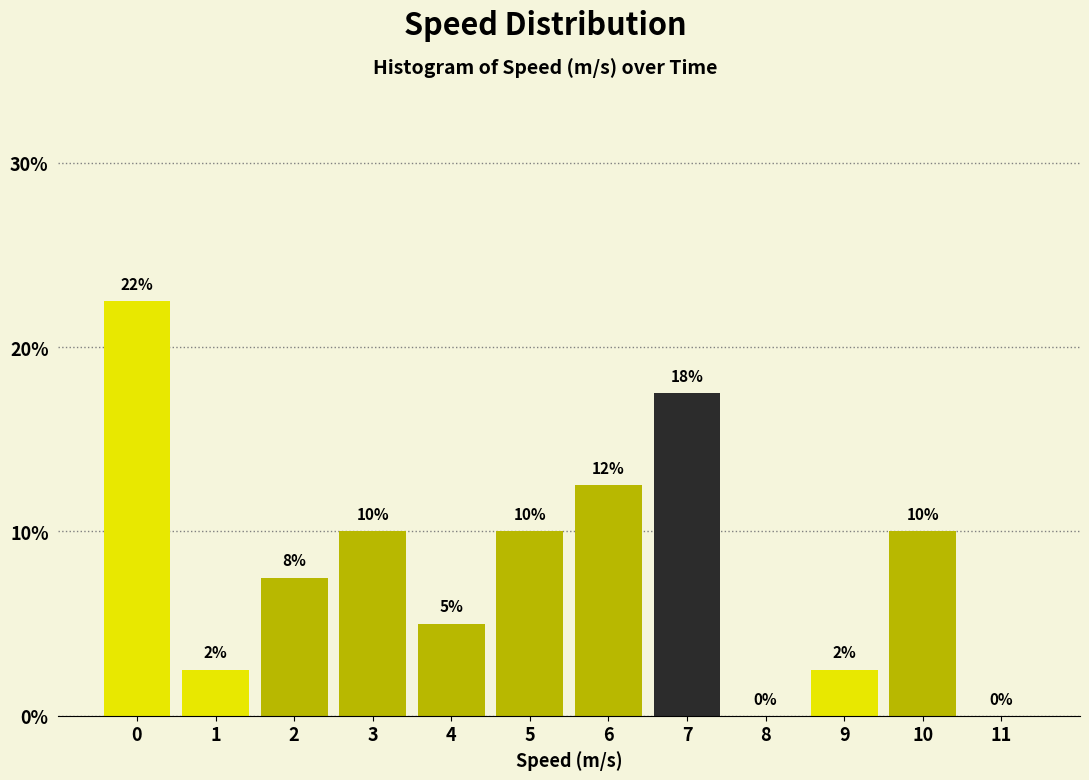

What is the greatest value displayed?

22.5